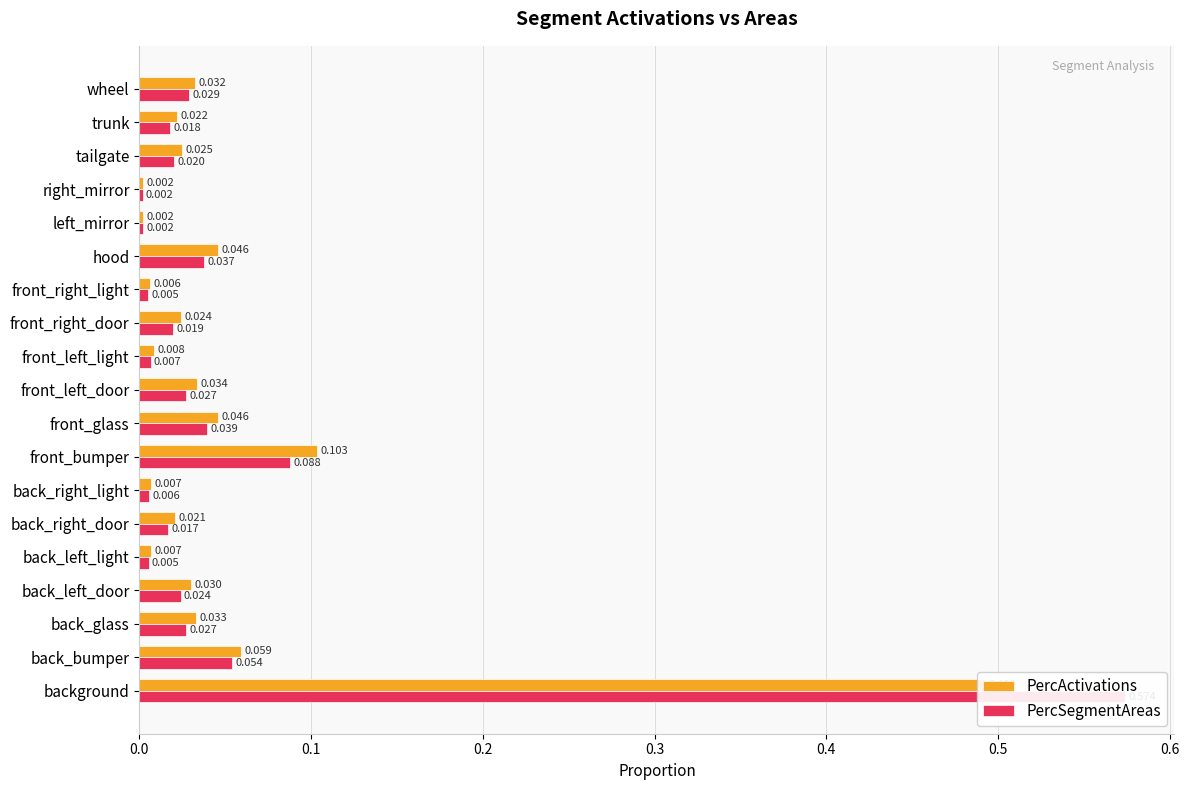

Rank the series by their average value, from lowest to highest.

PercActivations, PercSegmentAreas